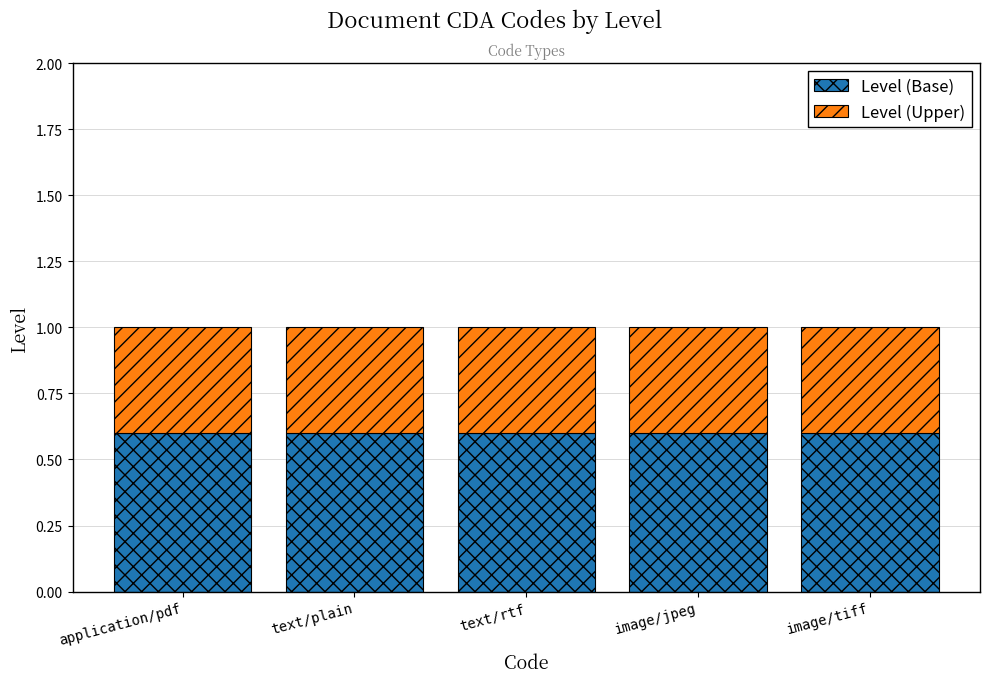

What is the total value across all series at image/tiff?

1.0